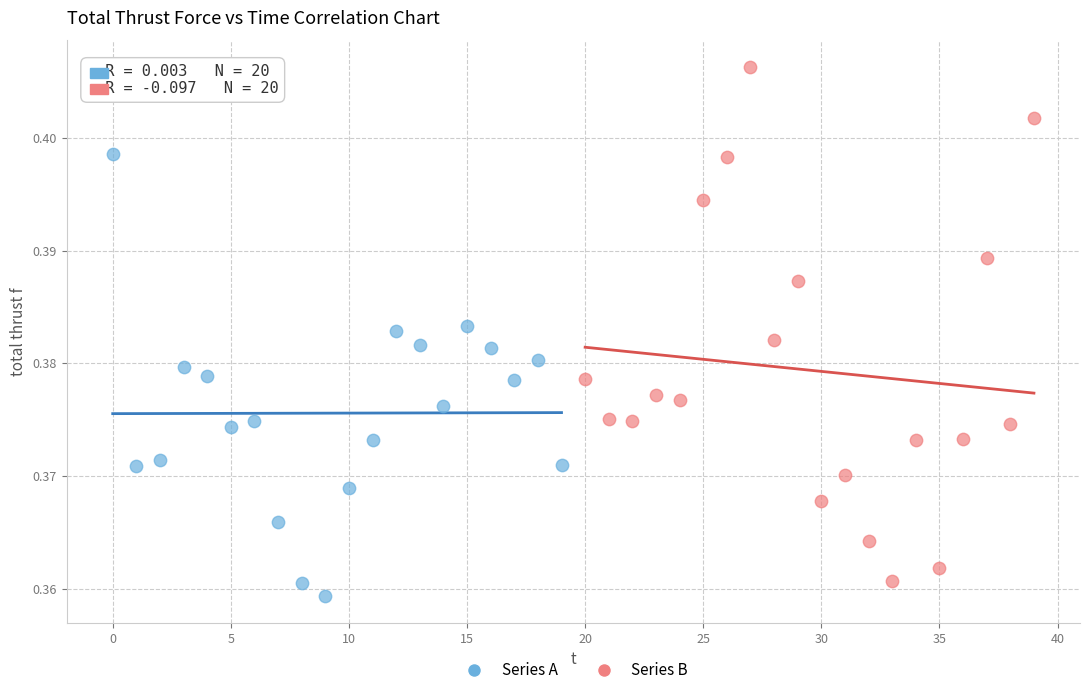

Which series has the largest Y range (max minus min)?

Series B